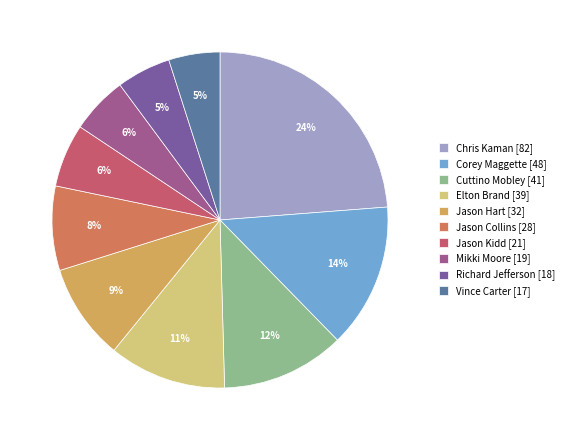

Does any single category account for the majority?

No